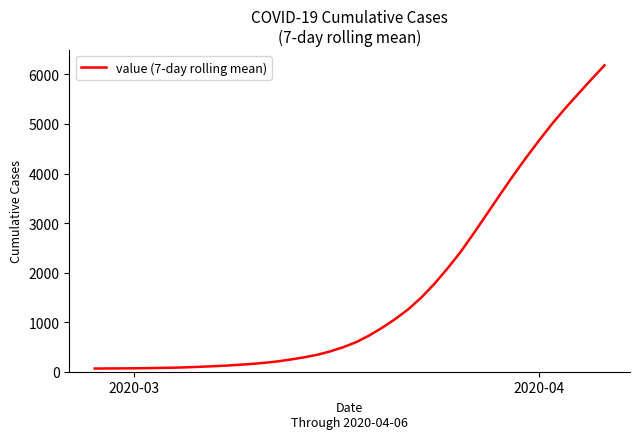

What is the greatest value displayed?

6183.6